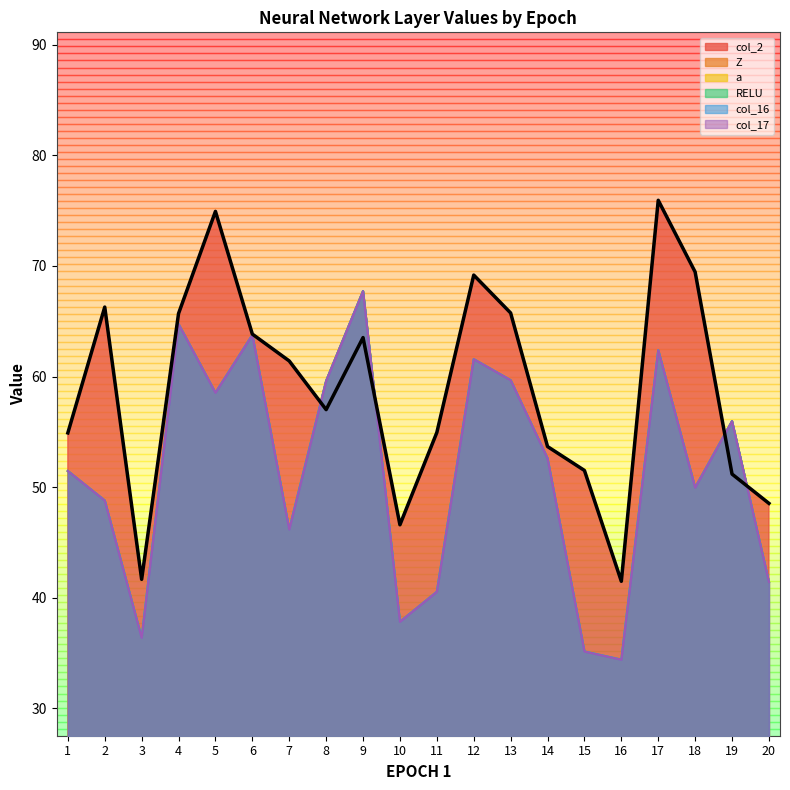

True or false: col_17 and Z intersect in this chart.

False